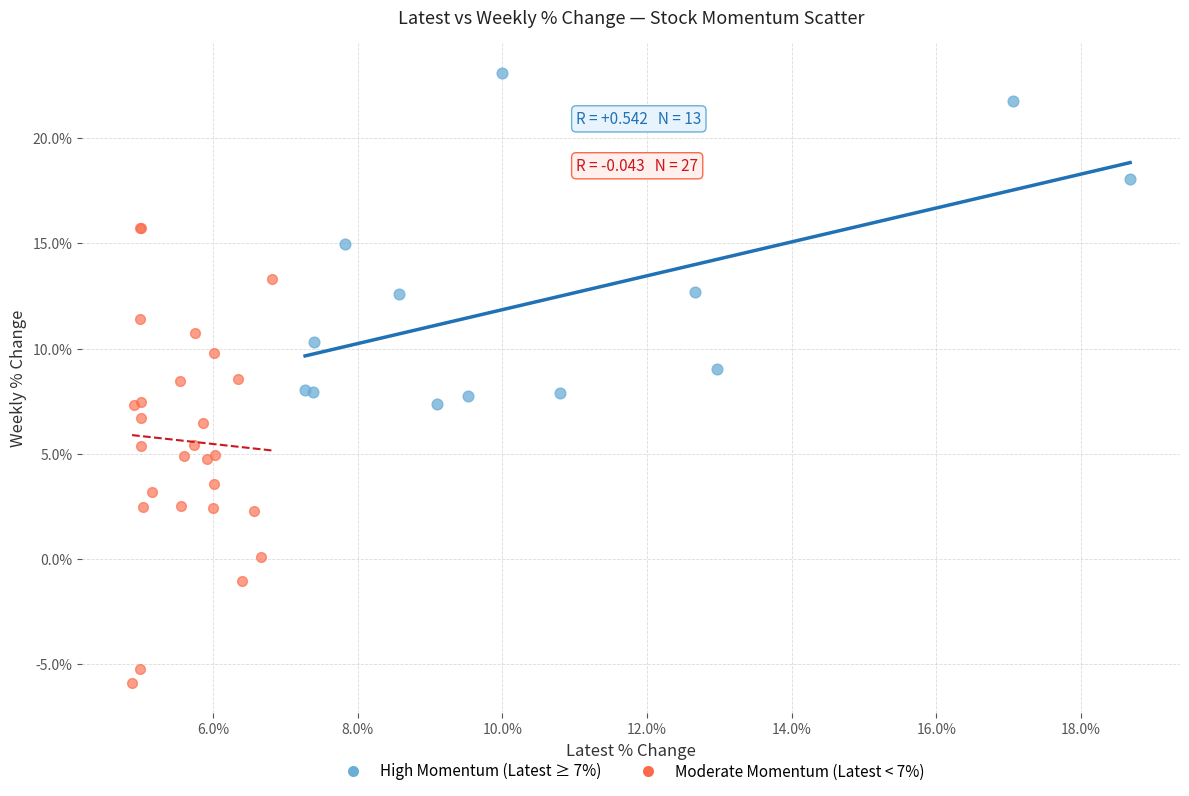

Which series reaches the minimum Y coordinate?

Moderate Momentum (Latest < 7%)